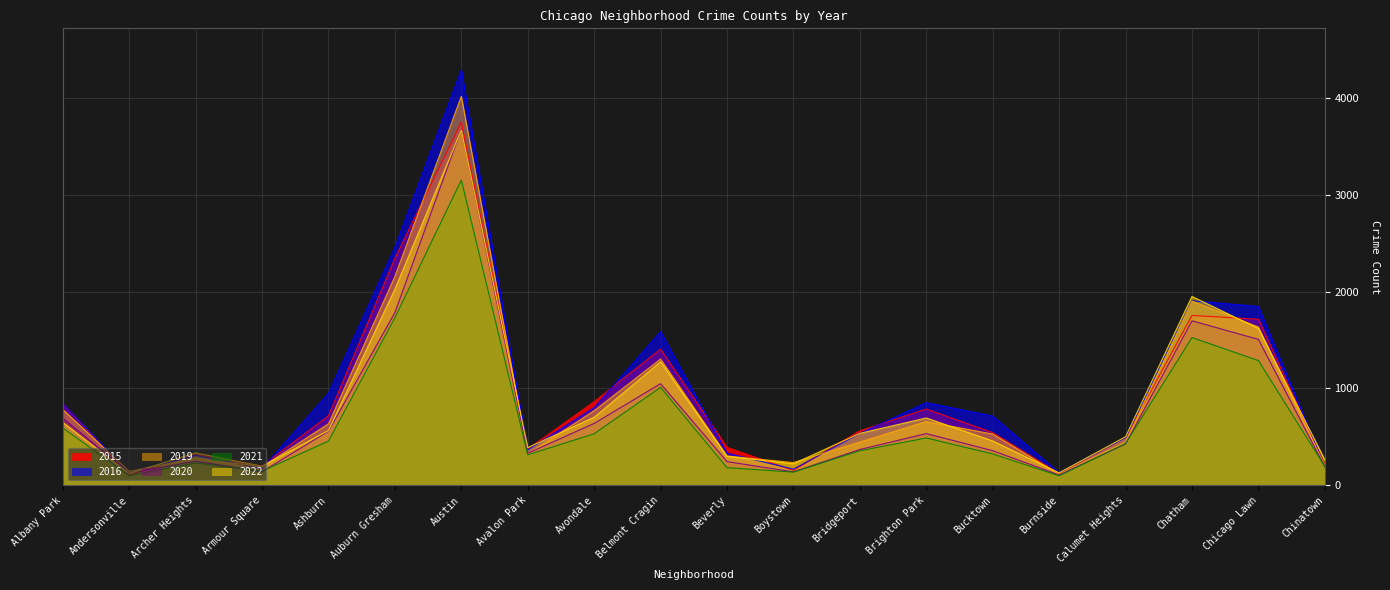

What is the smallest value displayed?

98